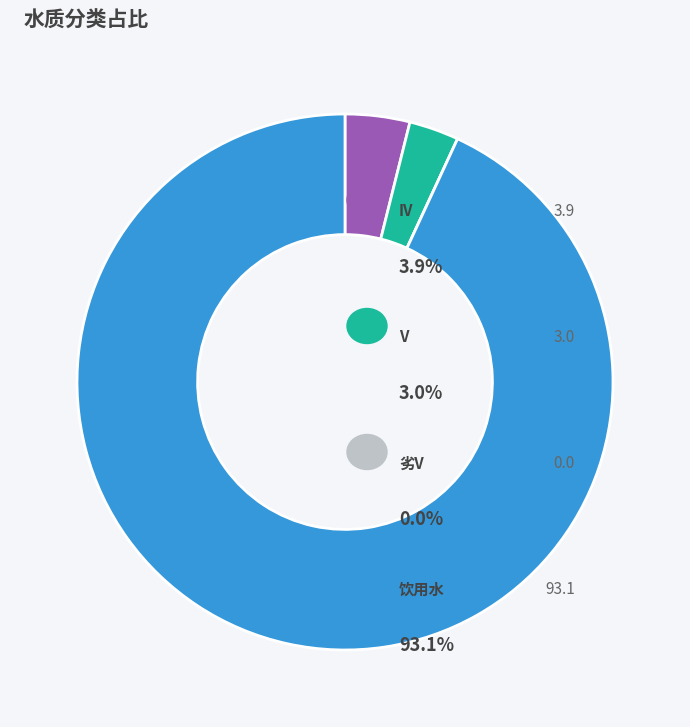

Is there any slice that represents more than half of the pie?

Yes